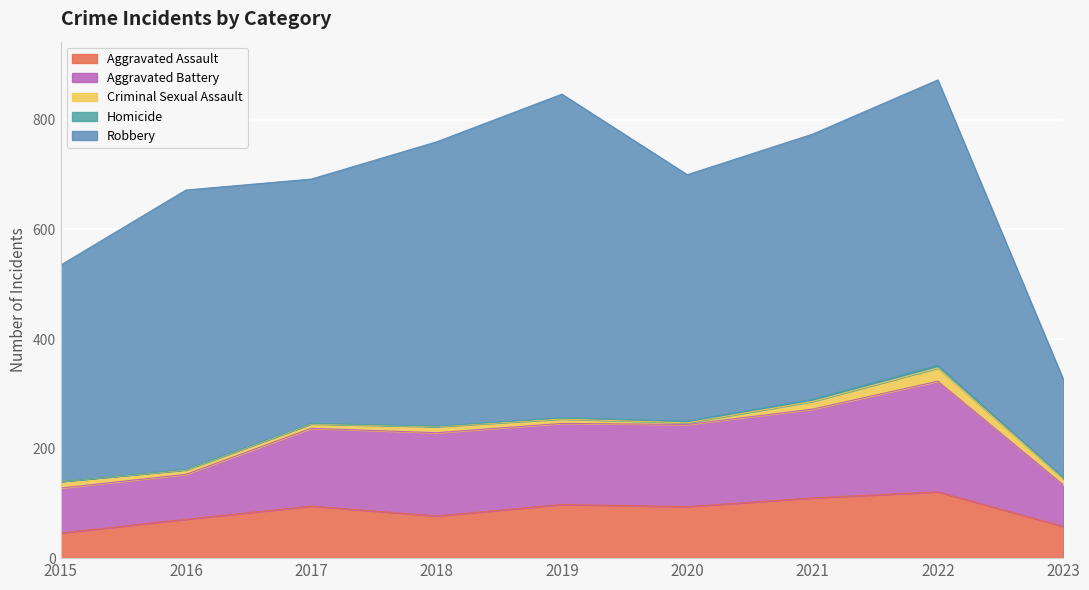

At which label is Homicide closest to 2?

2019